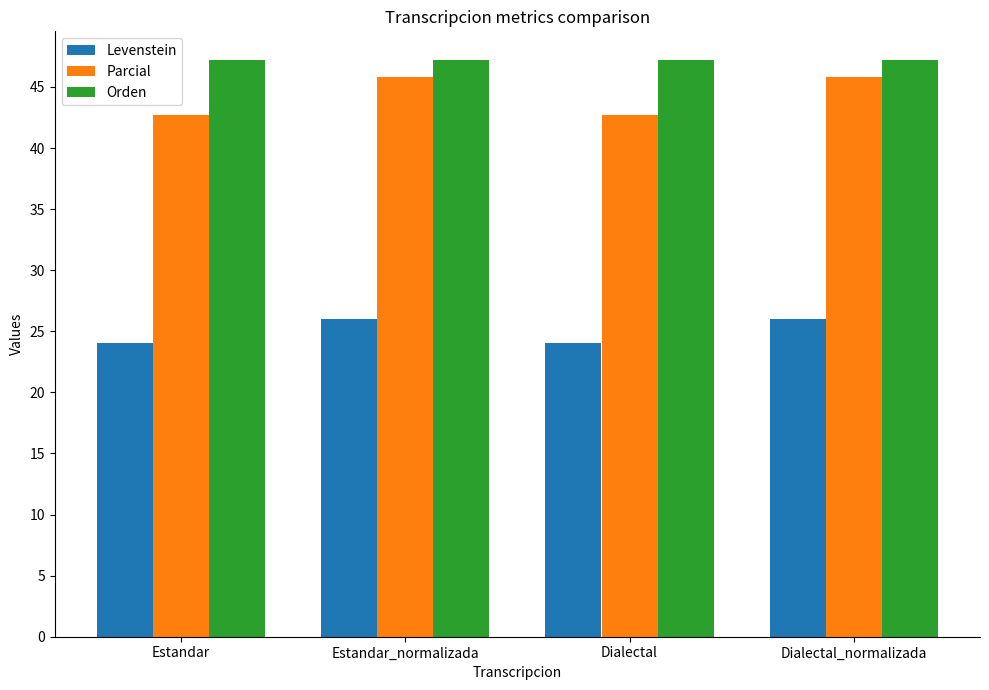

What is the maximum value for Parcial?

45.8